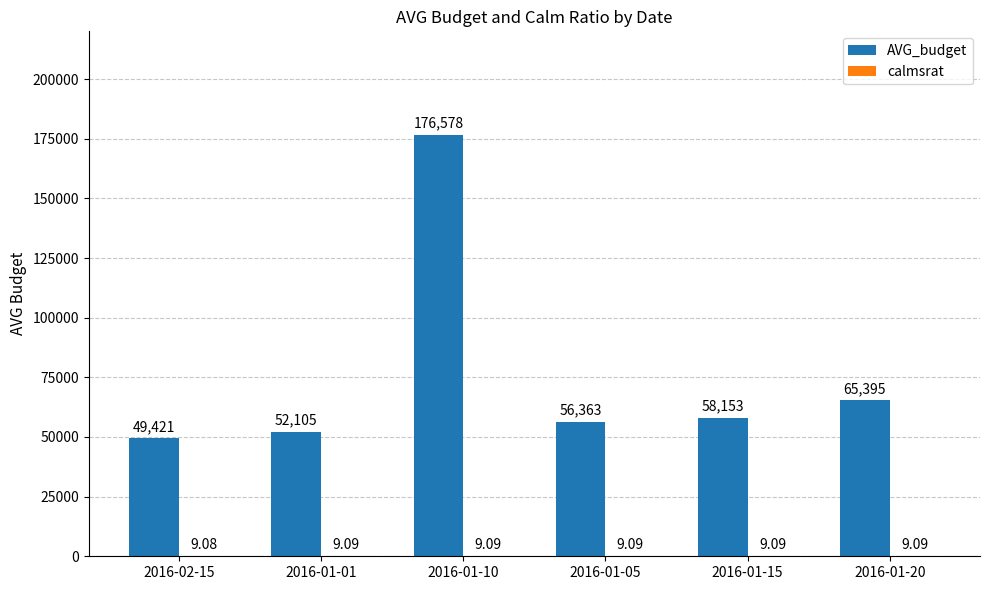

Which series has the largest total across all categories?

AVG_budget